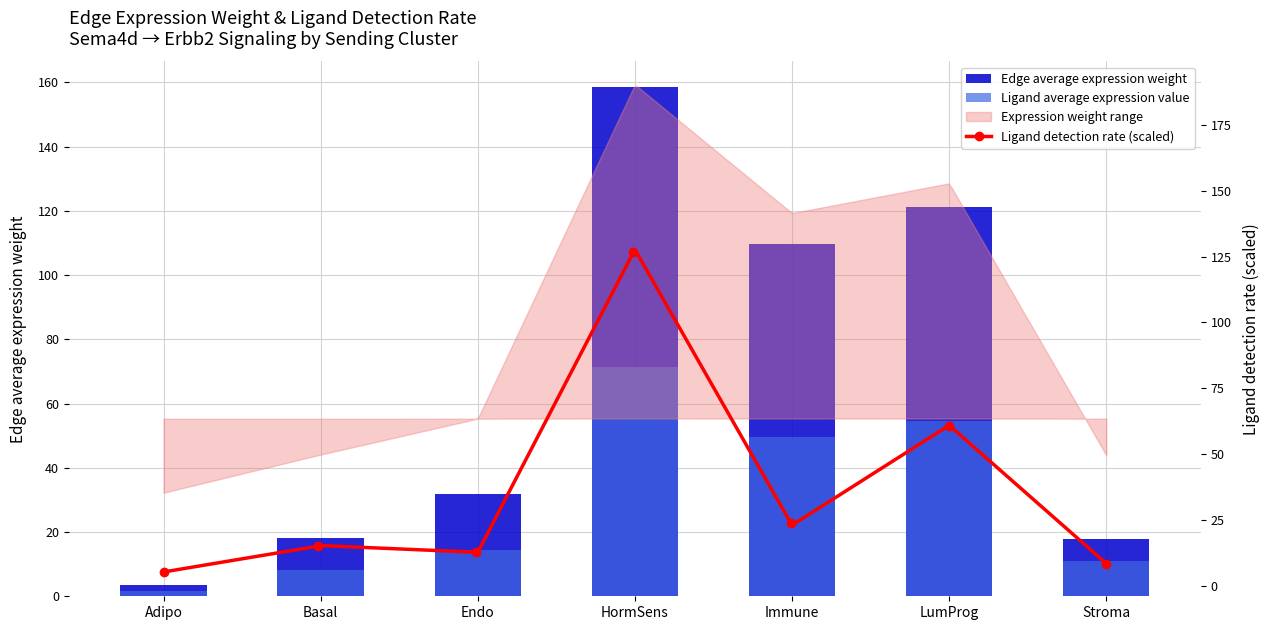

Which label corresponds to the largest value in the chart?

HormSens